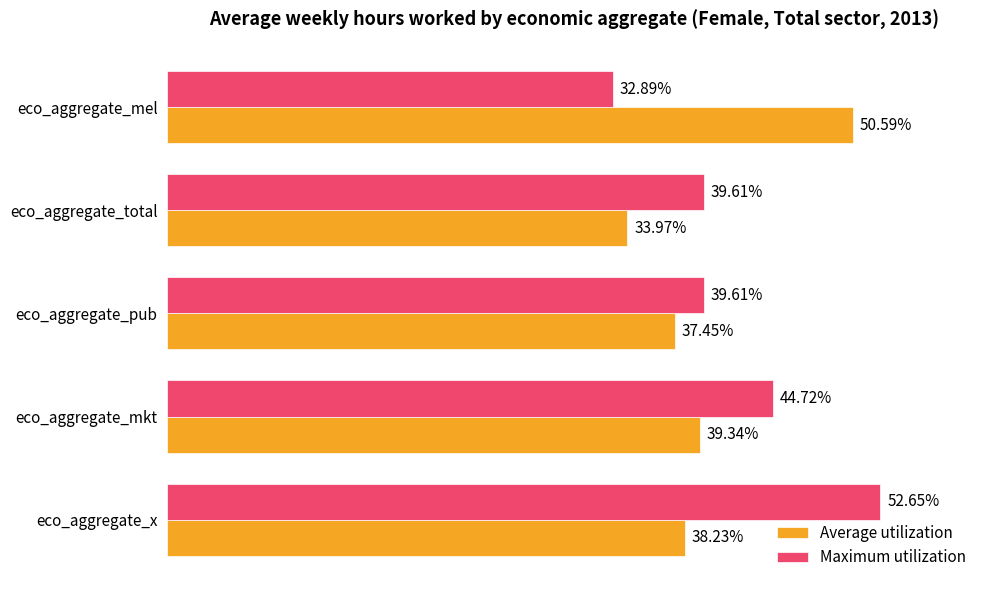

Is the value of Maximum utilization at eco_aggregate_x greater than the value of Average utilization at eco_aggregate_pub?

Yes